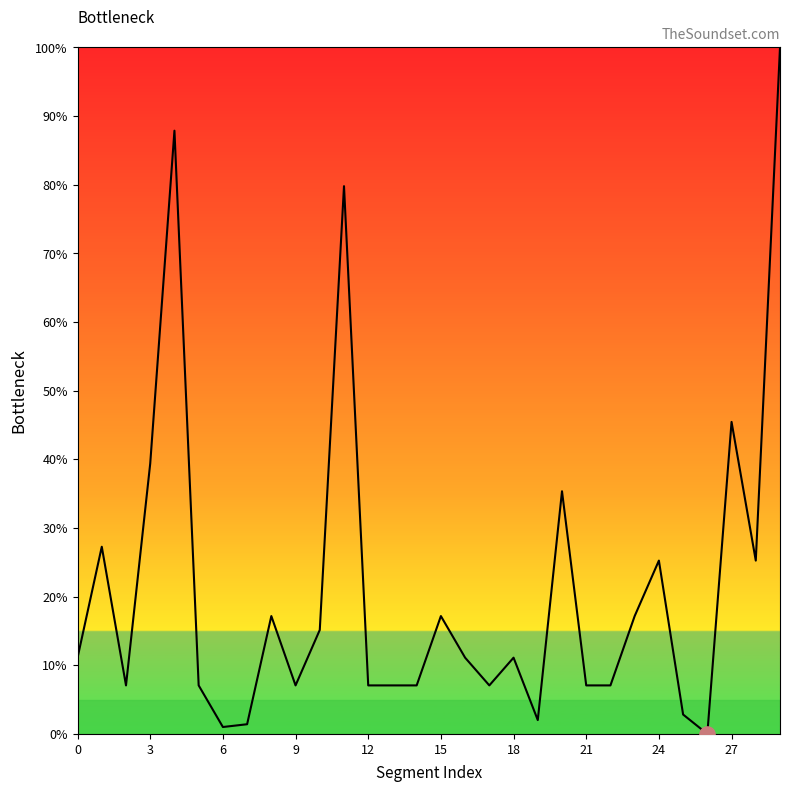

What is the difference between the maximum and minimum values?

100.0